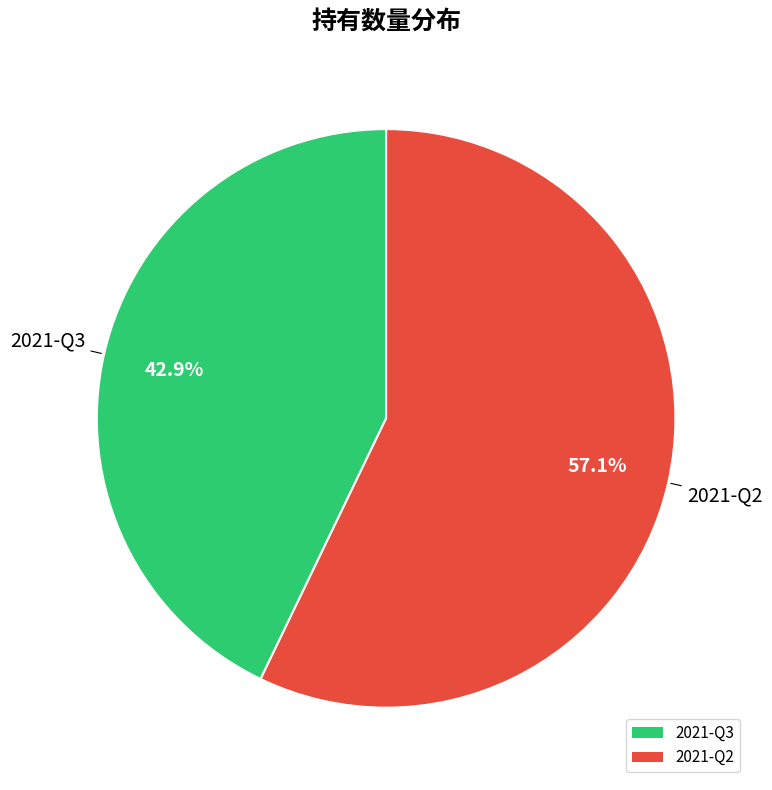

To the nearest percent, what is the difference between the 2021-Q2 and 2021-Q3 slice percentages?

14%